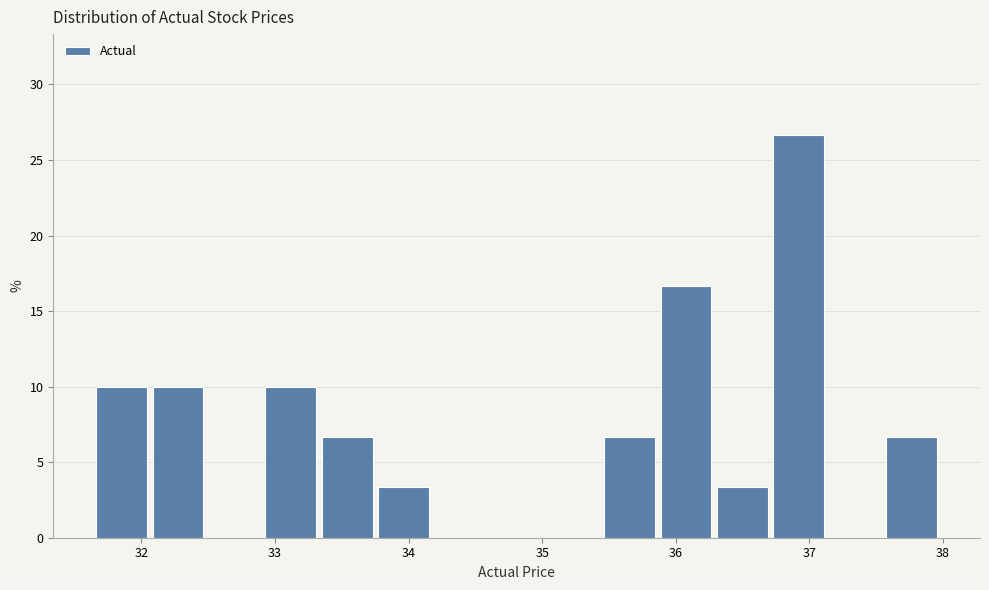

Reading left to right, transcribe this chart: for each bar, give the range it covers on the x-axis and its height. Neither the bar edges nor the heights are printed on the chart, so give them approximately, as read against the axes.

31.6 to 32.1: 10.0
32.1 to 32.5: 10.0
32.5 to 32.9: 0
32.9 to 33.3: 10.0
33.3 to 33.8: 6.5
33.8 to 34.2: 3.5
34.2 to 34.6: 0
34.6 to 35.0: 0
35.0 to 35.4: 0
35.4 to 35.9: 6.5
35.9 to 36.3: 16.5
36.3 to 36.7: 3.5
36.7 to 37.1: 26.5
37.1 to 37.6: 0
37.6 to 38.0: 6.5